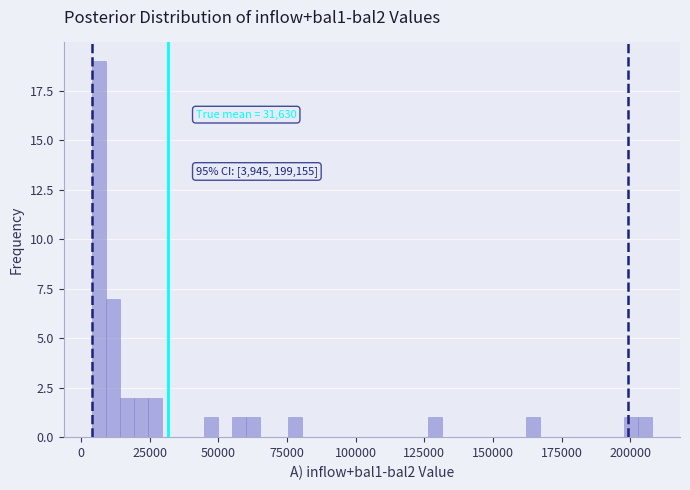

Read against the x-axis, roughly where is the centre of the tallest bar?

5000